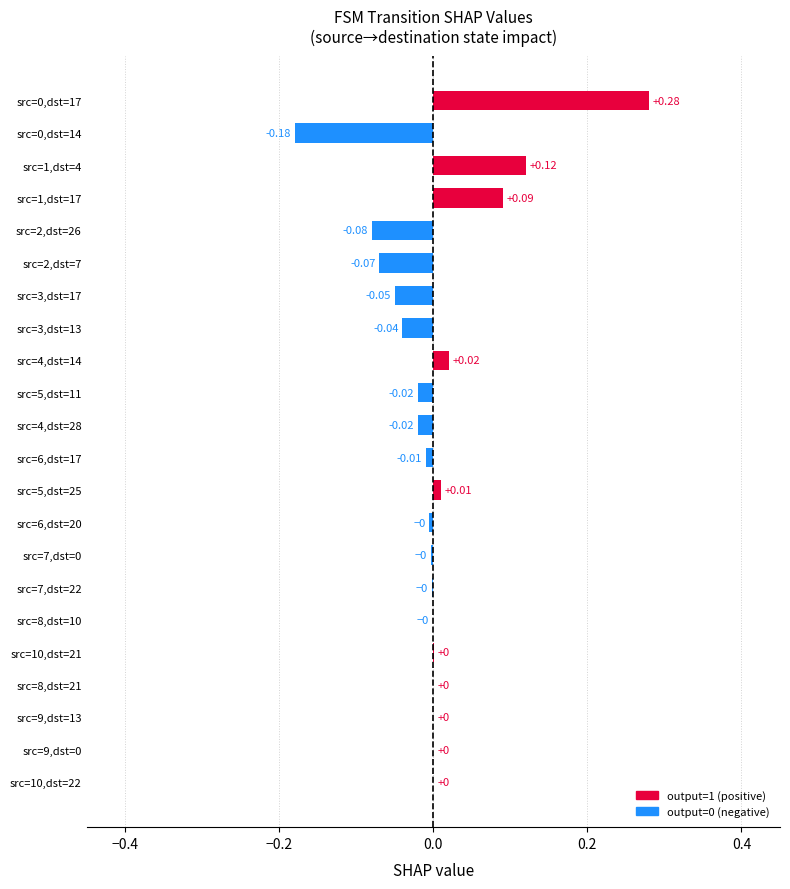

Between src=4,dst=14 and src=6,dst=17, which is larger?

src=4,dst=14